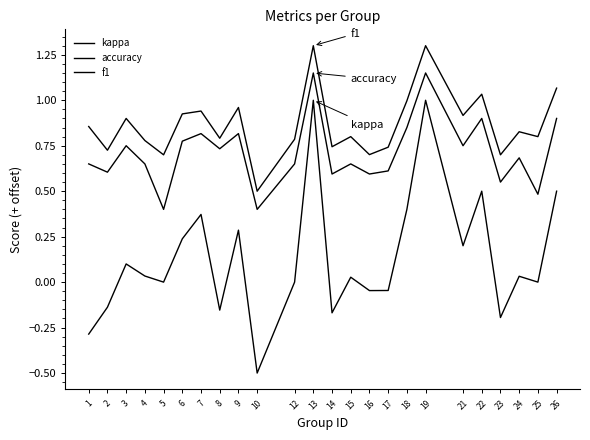

Does the chart display data point markers on the line(s)?

No